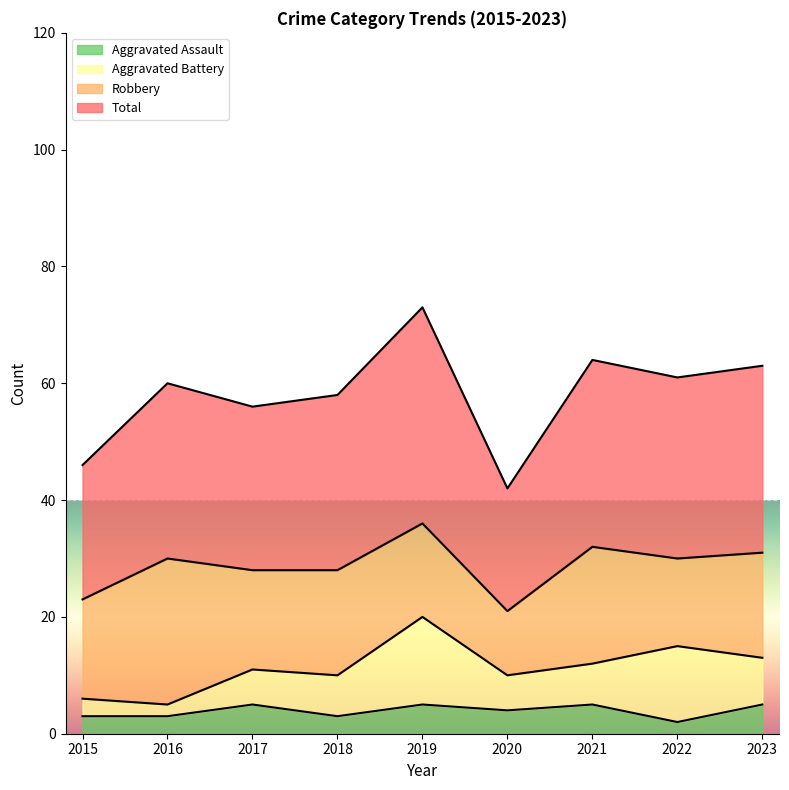

What is the sum of the Aggravated Assault values at 2017 and 2021?

10